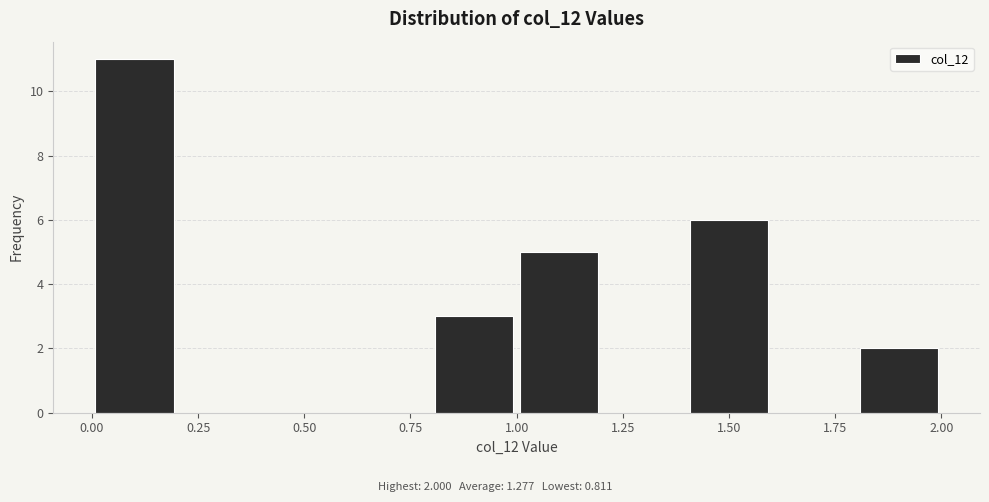

Which range on the x-axis has the tallest bar?

0.0 to 0.2